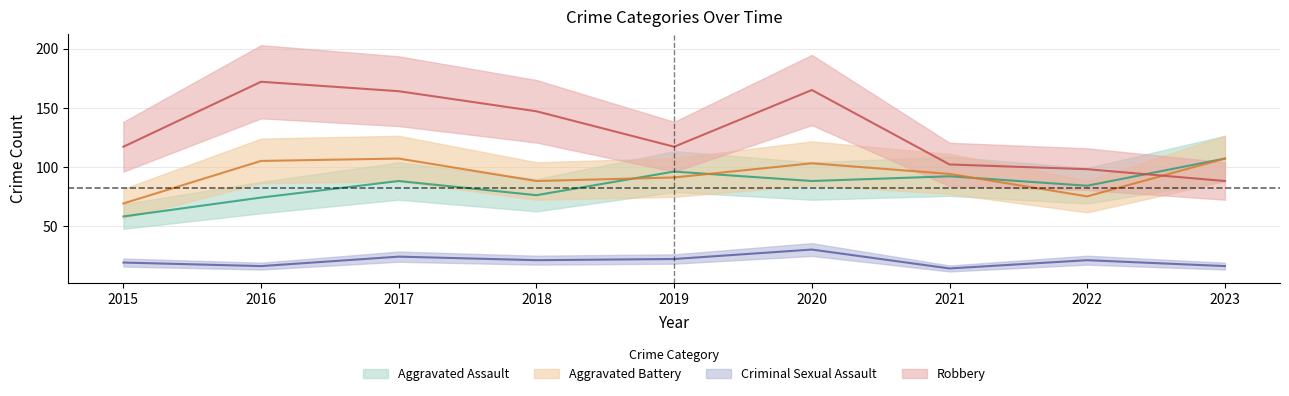

Is the value of Robbery at 2015 greater than the value of Criminal Sexual Assault at 2016?

Yes